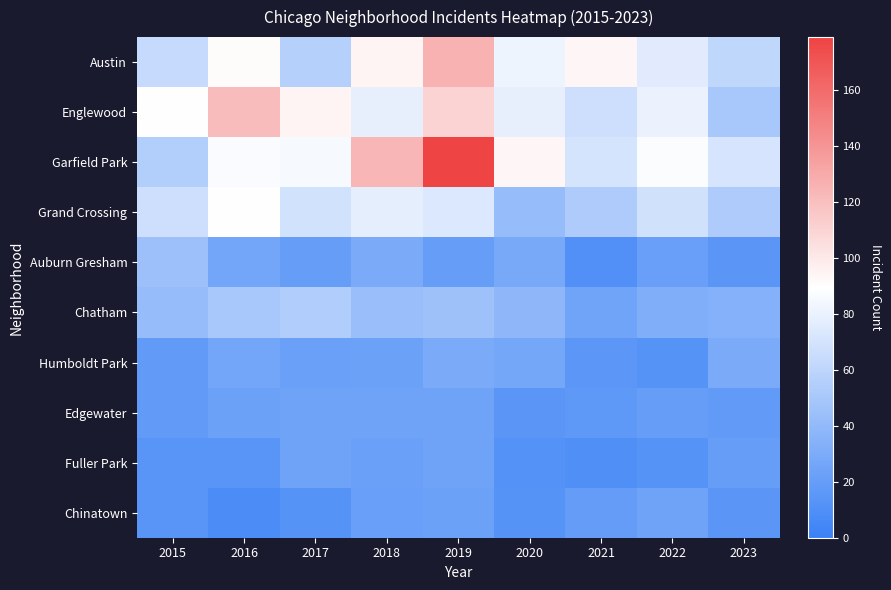

Reading left to right, extract all data points from this chart.

Austin: 2015=63	2016=91	2017=56	2018=95	2019=126	2020=82	2021=93	2022=76	2023=61
Englewood: 2015=90	2016=121	2017=95	2018=79	2019=110	2020=79	2021=67	2022=81	2023=50
Garfield Park: 2015=55	2016=87	2017=86	2018=124	2019=179	2020=93	2021=70	2022=88	2023=71
Grand Crossing: 2015=67	2016=90	2017=69	2018=78	2019=74	2020=42	2021=53	2022=68	2023=53
Auburn Gresham: 2015=45	2016=26	2017=20	2018=30	2019=20	2020=28	2021=11	2022=21	2023=15
Chatham: 2015=42	2016=50	2017=54	2018=44	2019=46	2020=38	2021=25	2022=32	2023=34
Humboldt Park: 2015=18	2016=26	2017=22	2018=23	2019=29	2020=27	2021=16	2022=13	2023=29
Edgewater: 2015=18	2016=23	2017=24	2018=24	2019=24	2020=15	2021=17	2022=20	2023=18
Fuller Park: 2015=14	2016=14	2017=24	2018=22	2019=24	2020=12	2021=10	2022=13	2023=20
Chinatown: 2015=14	2016=8	2017=13	2018=21	2019=23	2020=13	2021=19	2022=24	2023=15